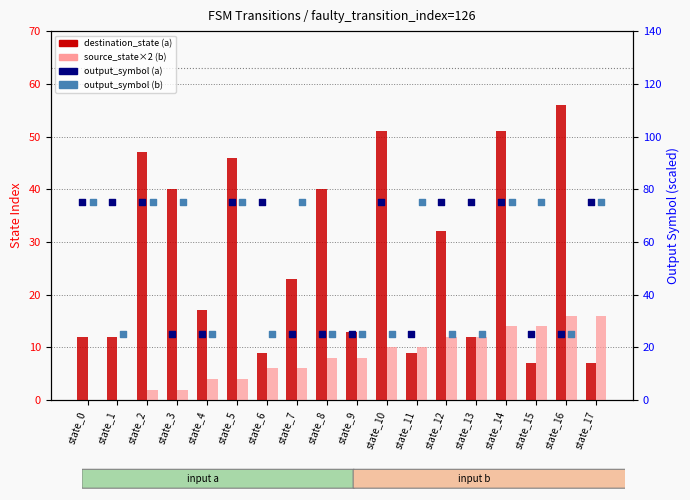

What is the total value across all series at state_8?

98